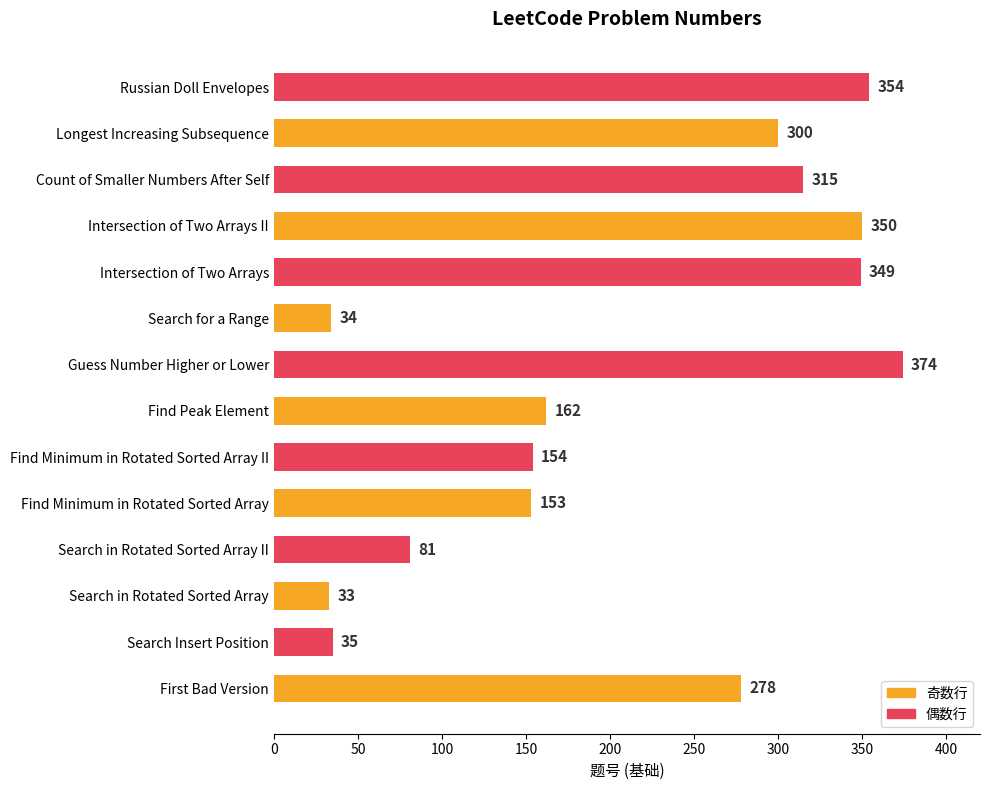

Rank the categories by value from lowest to highest.

Search in Rotated Sorted Array, Search for a Range, Search Insert Position, Search in Rotated Sorted Array II, Find Minimum in Rotated Sorted Array, Find Minimum in Rotated Sorted Array II, Find Peak Element, First Bad Version, Longest Increasing Subsequence, Count of Smaller Numbers After Self, Intersection of Two Arrays, Intersection of Two Arrays II, Russian Doll Envelopes, Guess Number Higher or Lower